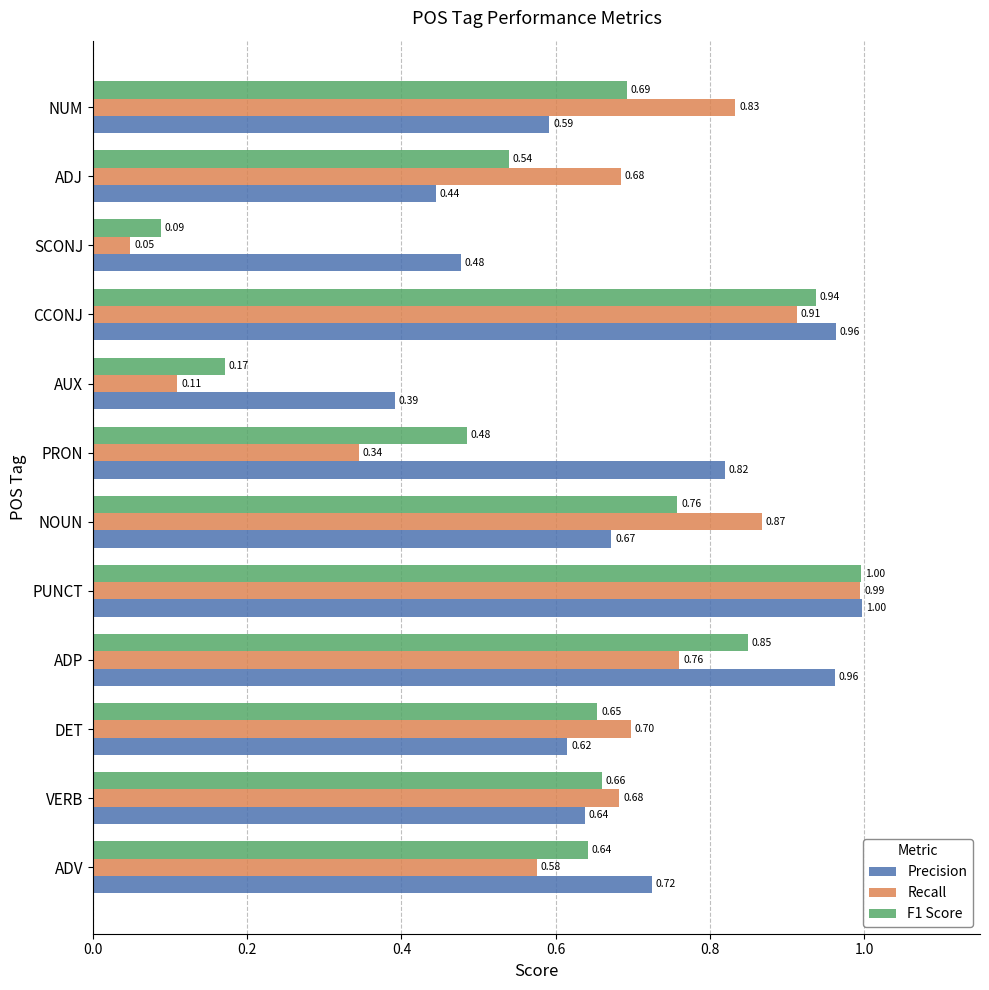

Which category has the highest value in the Precision series?

PUNCT